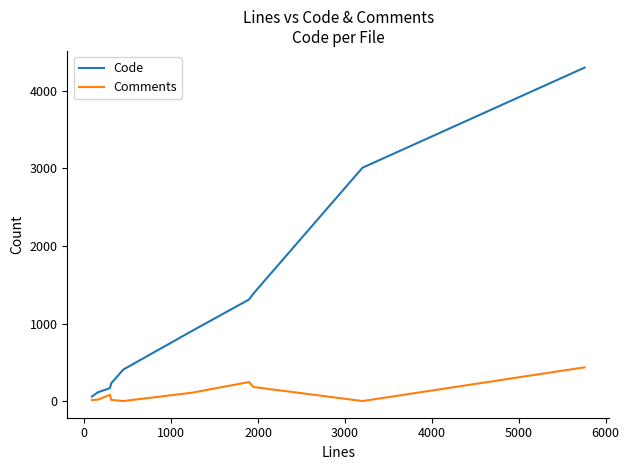

List the series in order of their peak value, highest first.

Code, Comments